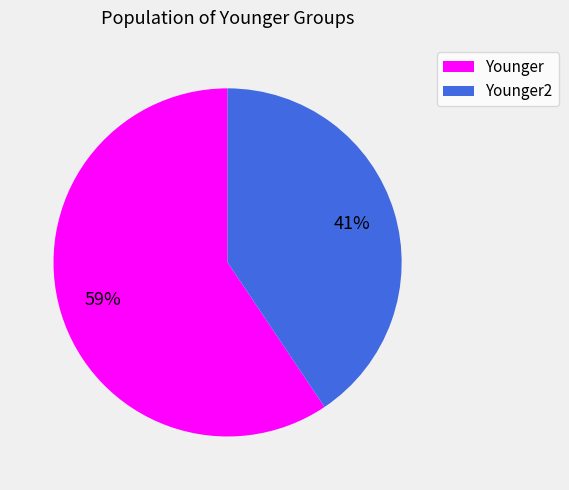

Is the sum of Younger and Younger2 greater than half?

Yes